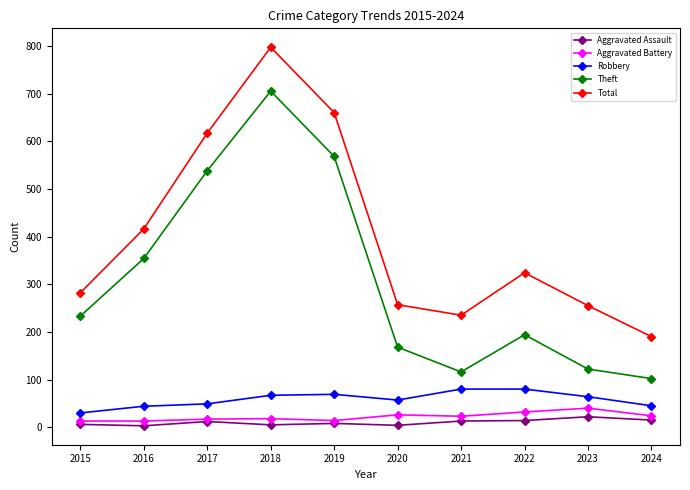

What is the value of the Aggravated Battery point at the 7th from the left?

23